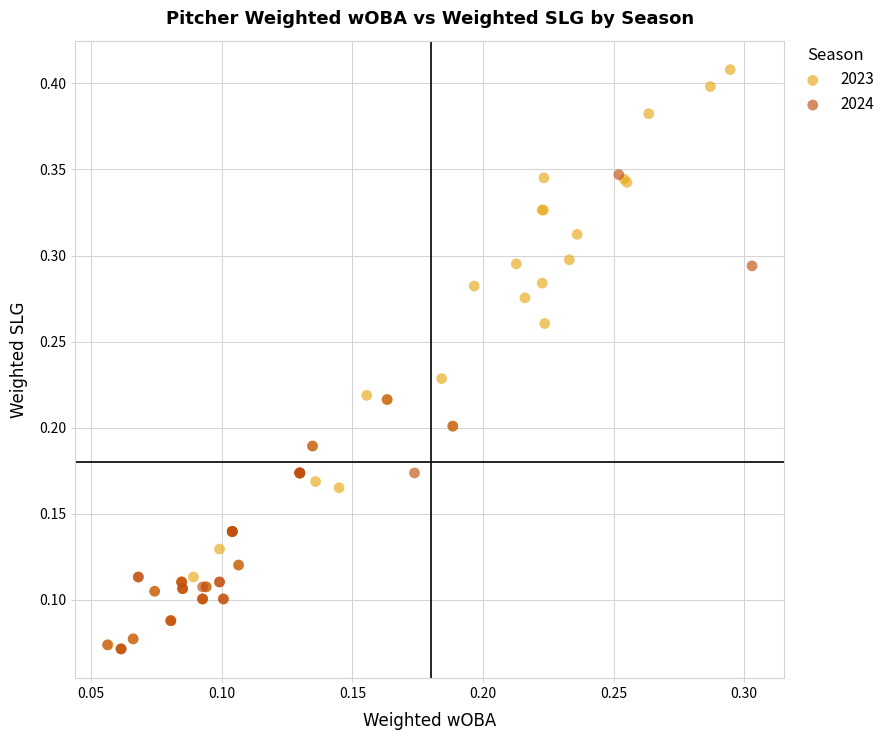

Which series has the widest spread of Y values?

2023